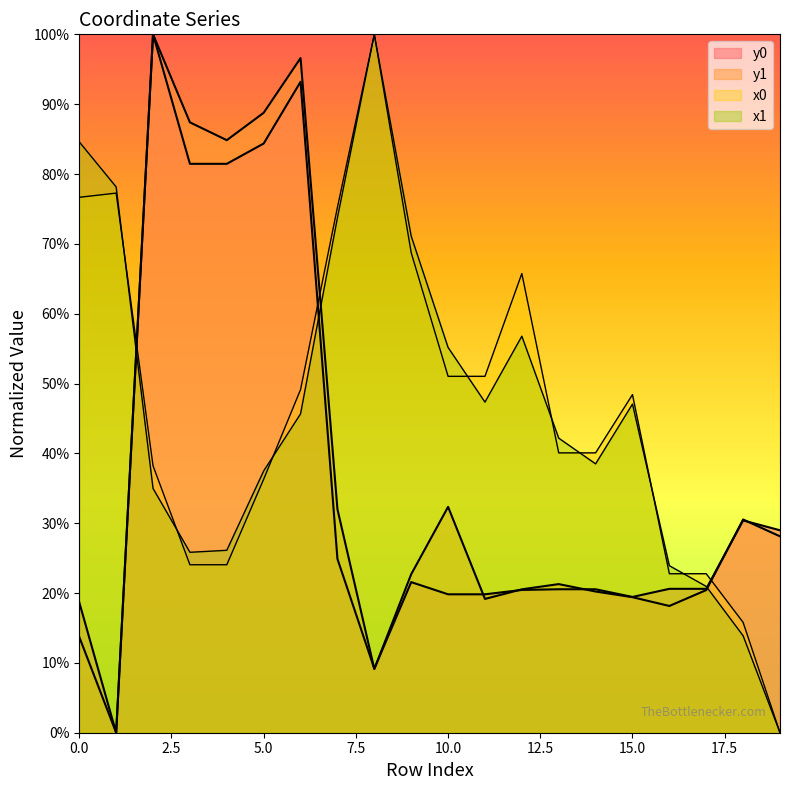

Between which two adjacent categories do x1 and y1 first intersect?

1 and 2